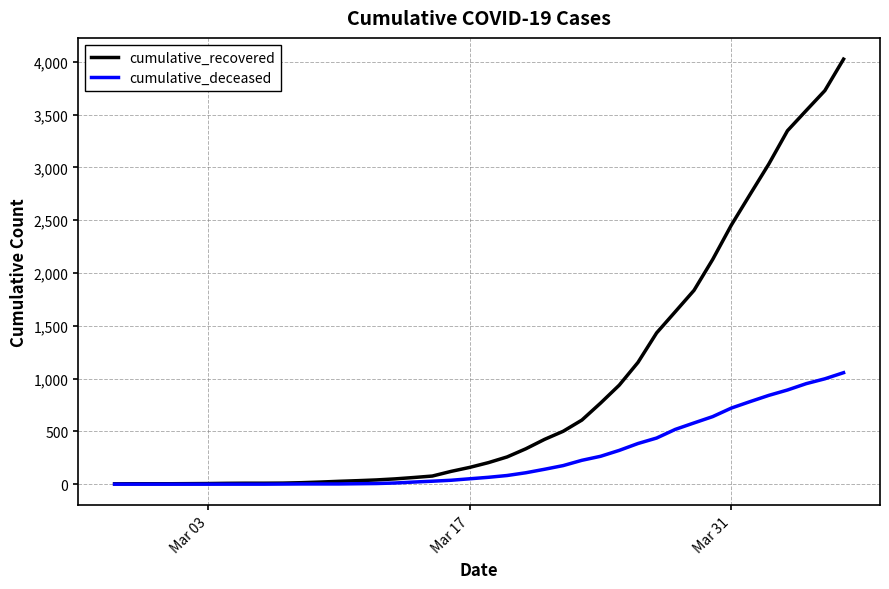

What is the maximum value shown in the chart?

4026